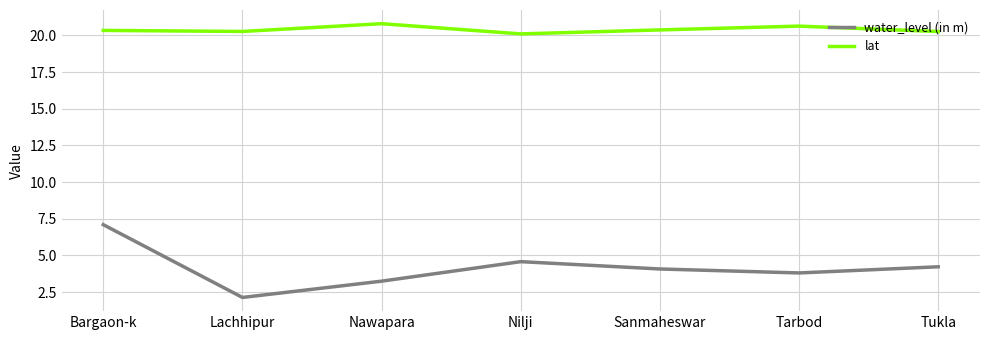

Rank the series at Nawapara from highest to lowest value.

lat, water_level (in m)